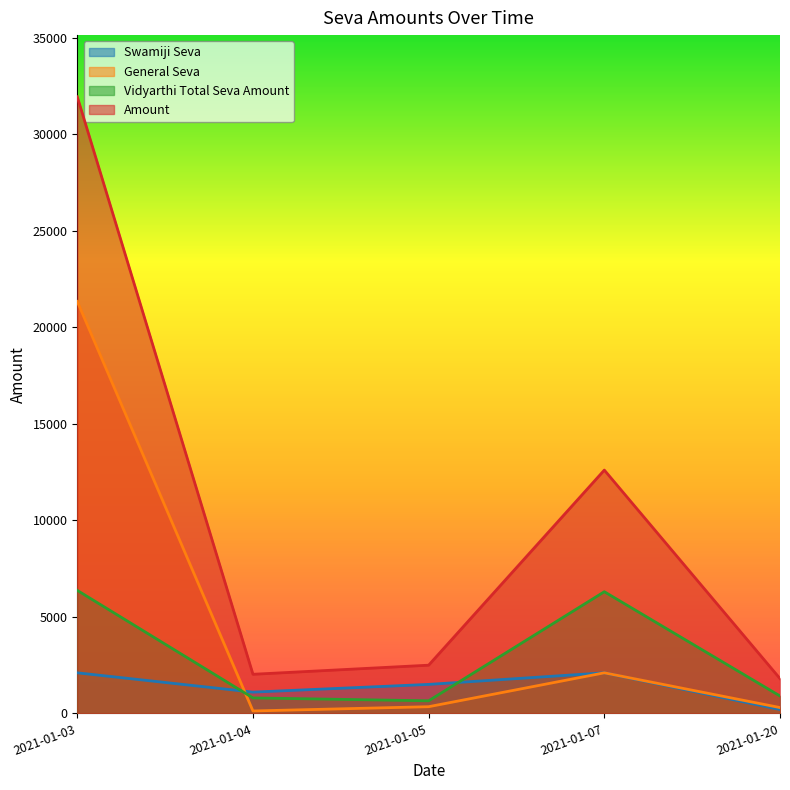

Is it true that Vidyarthi Total Seva Amount equals 11199 at 2021-01-07?

False